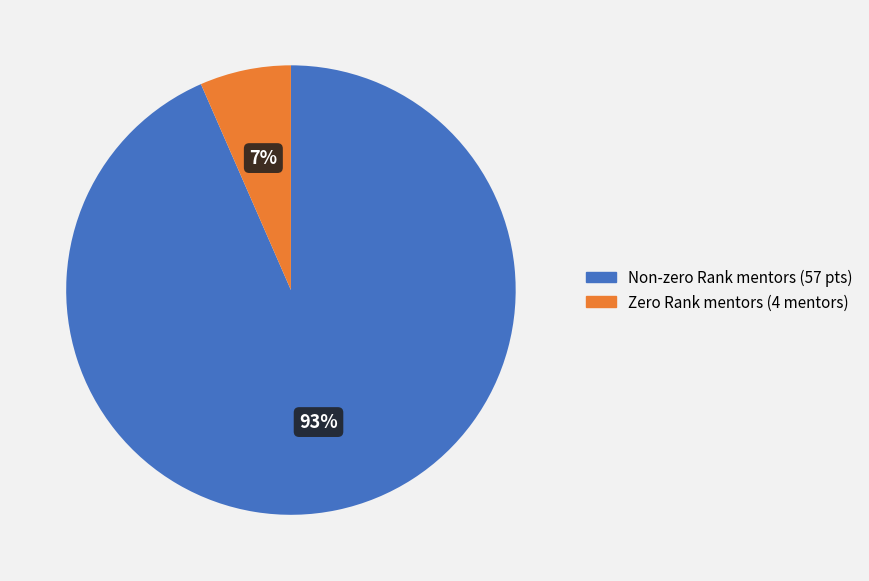

Does any single category account for the majority?

Yes